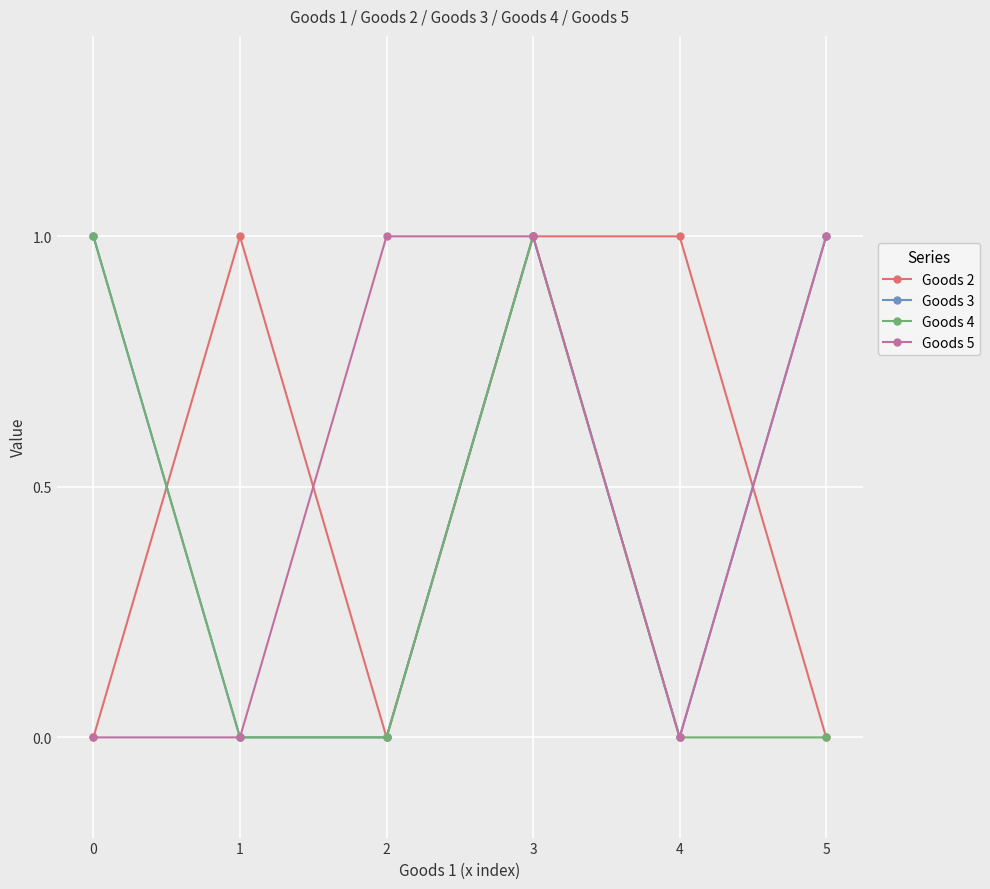

Does the chart have visible grid lines?

Yes